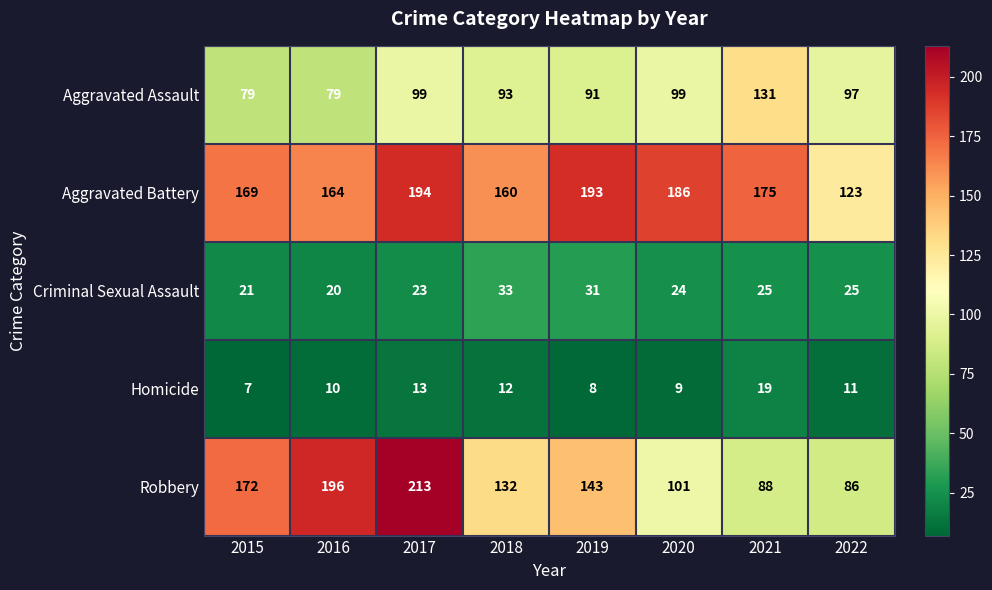

Count the number of data series in this chart.

5